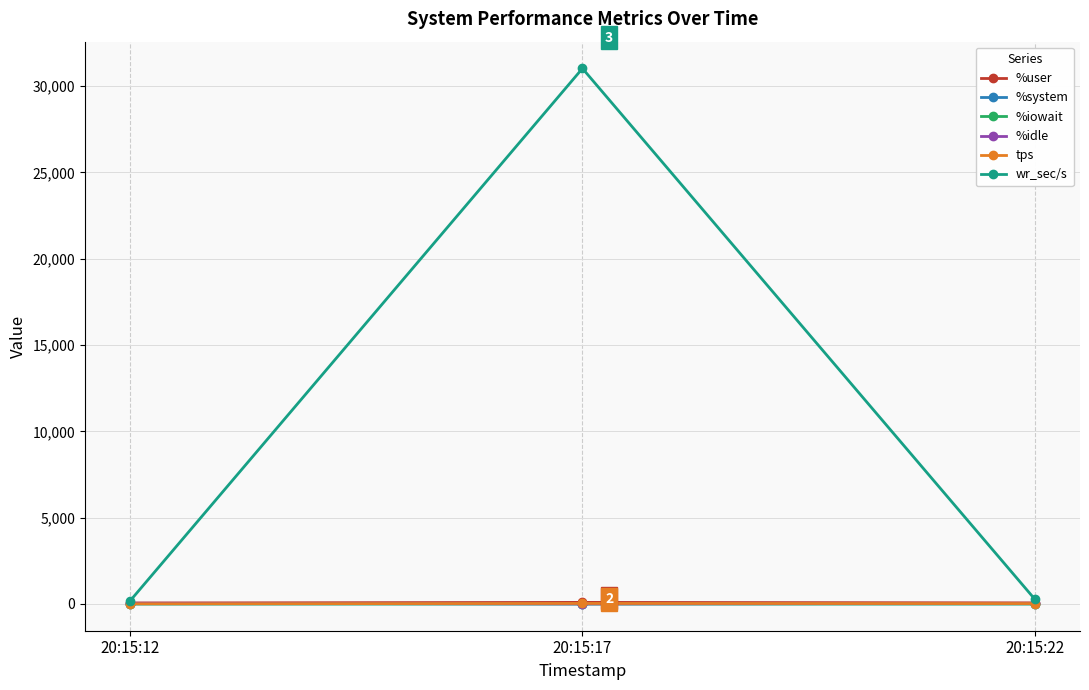

Between 20:15:17 and 20:15:22, which series saw the biggest shift?

wr_sec/s